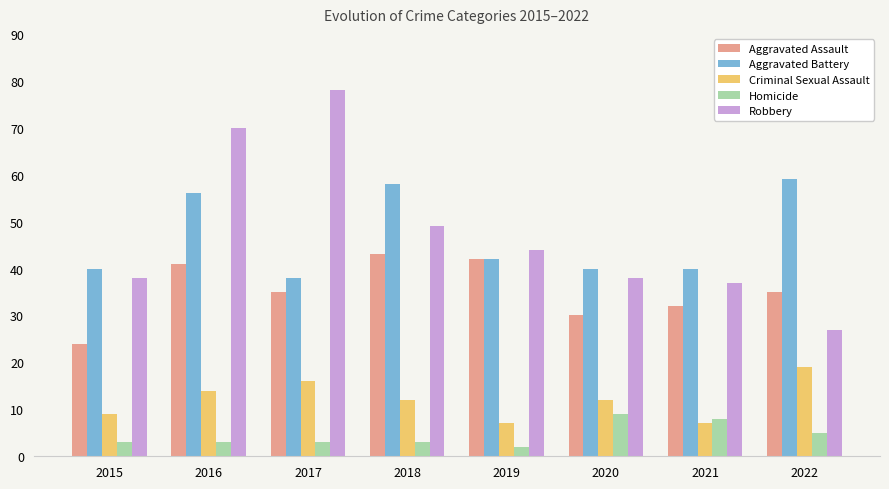

What are all the series names shown in the legend?

Aggravated Assault, Aggravated Battery, Criminal Sexual Assault, Homicide, Robbery